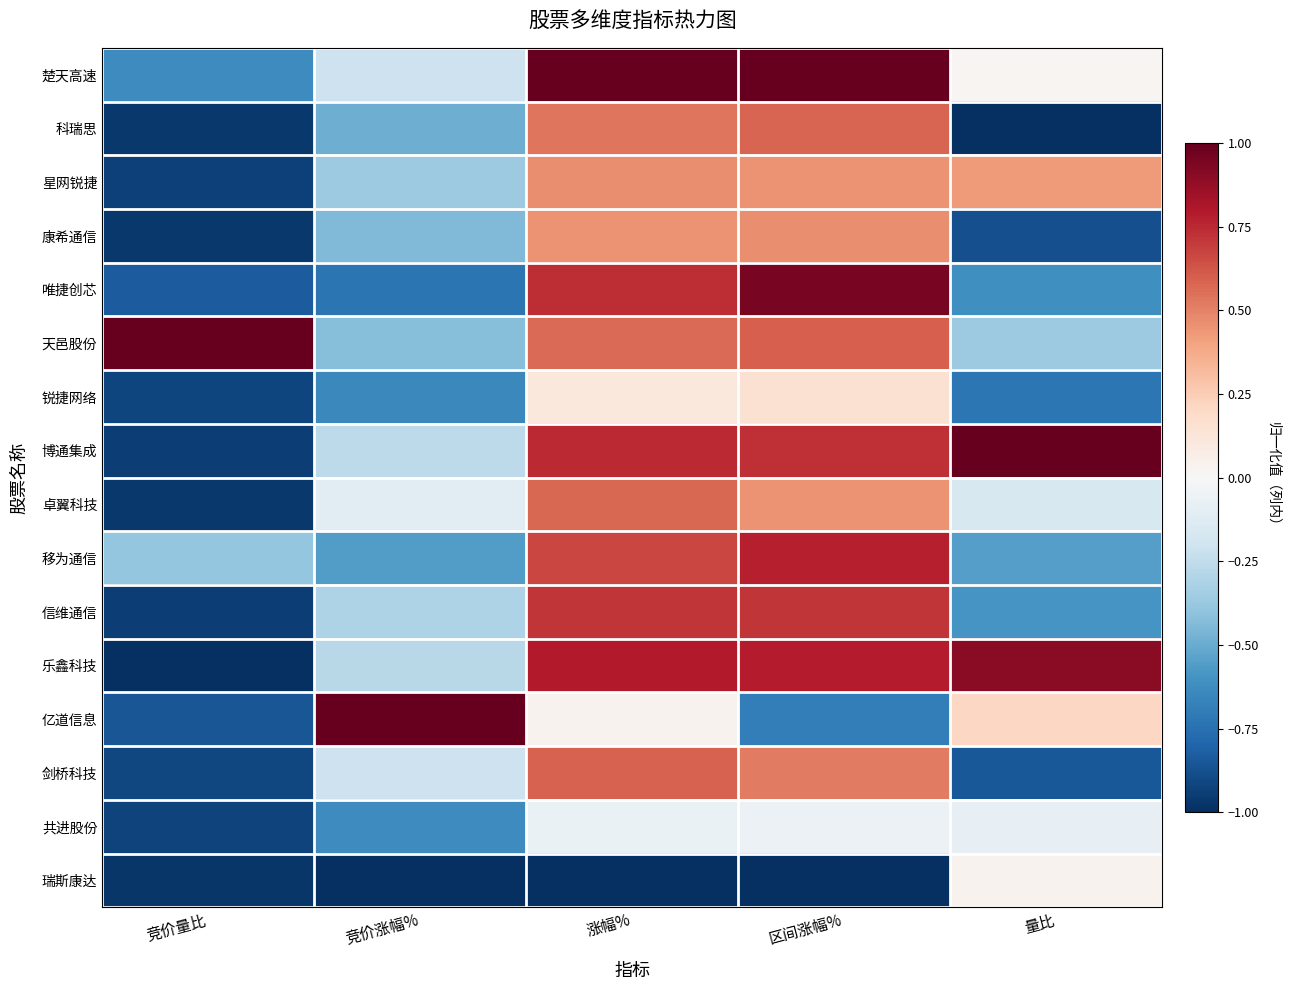

What is the maximum value shown in the chart?

1.0